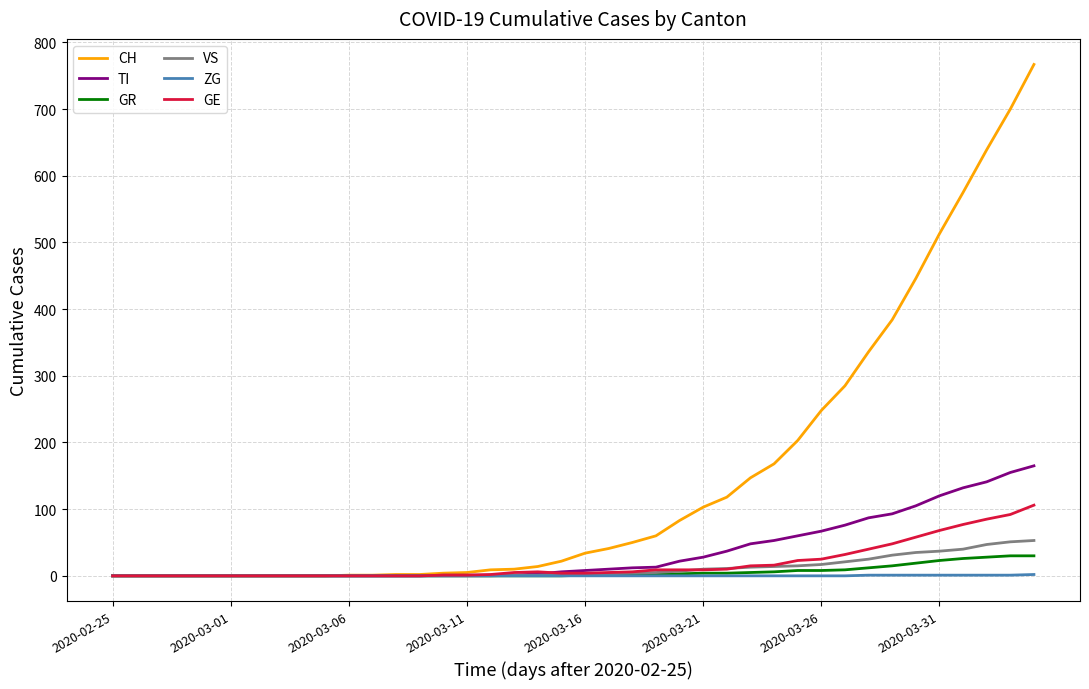

Which series has the largest total across all categories?

CH